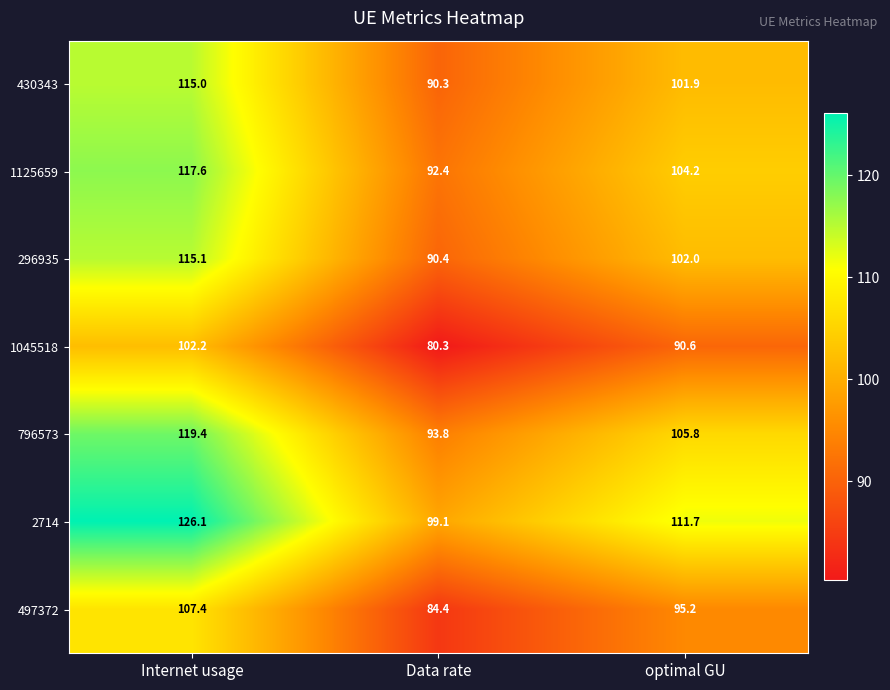

List the series in order of their peak value, highest first.

2714, 796573, 1125659, 296935, 430343, 497372, 1045518